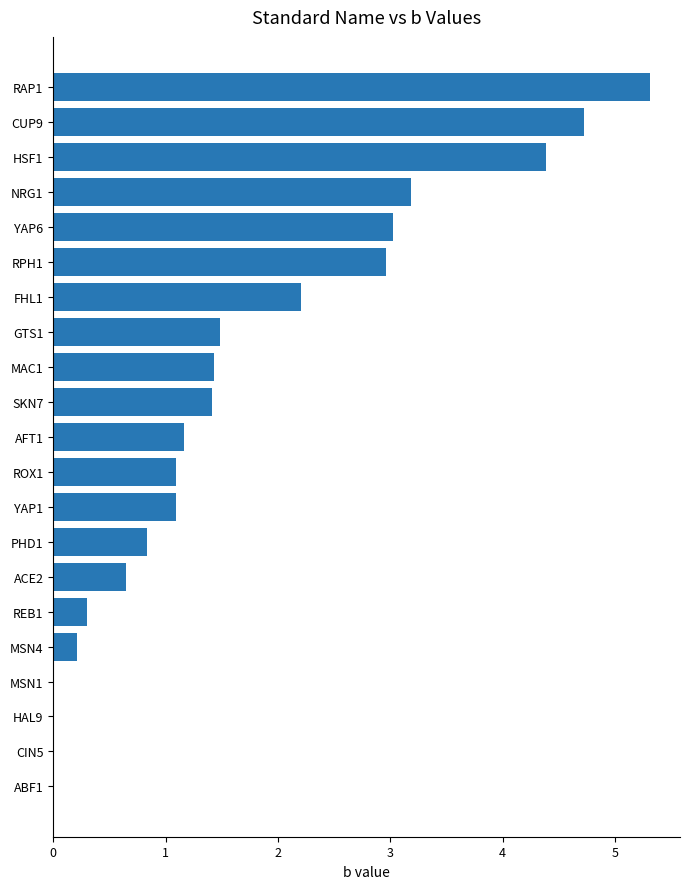

Reading top to bottom, list all the values displayed in this chart.

RAP1=5.3	CUP9=4.7	HSF1=4.4	NRG1=3.2	YAP6=3.0	RPH1=3.0	FHL1=2.2	GTS1=1.5	MAC1=1.4	SKN7=1.4	AFT1=1.2	ROX1=1.1	YAP1=1.1	PHD1=0.8	ACE2=0.7	REB1=0.3	MSN4=0.2	MSN1=0.0	HAL9=0.0	CIN5=0.0	ABF1=0.0